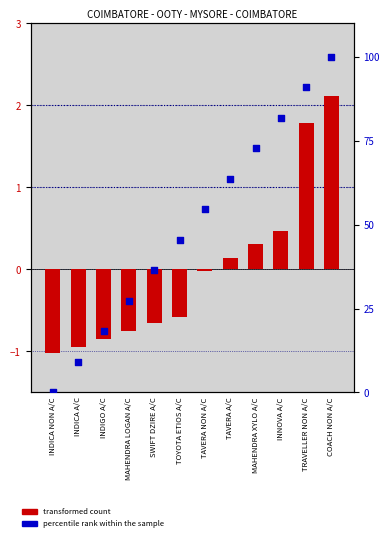

At how many categories does at least one series exceed 90?

2